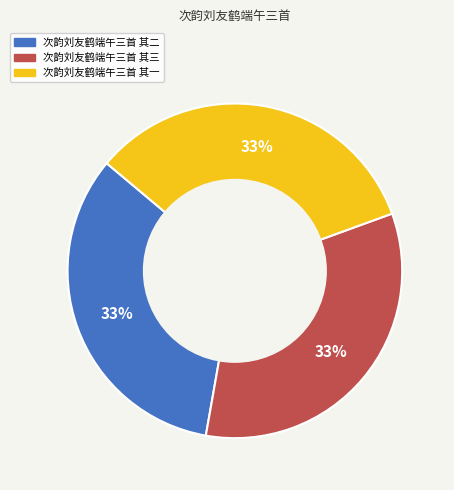

How many slices are in this pie chart?

3